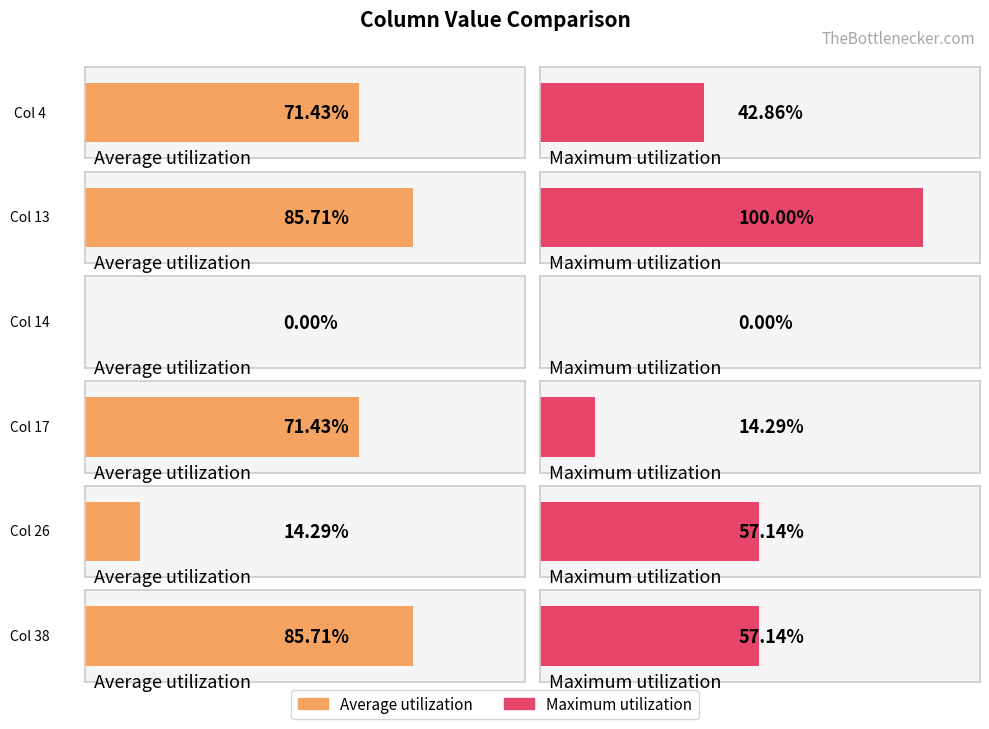

Count the Average utilization values in the range 0 to 1.

6